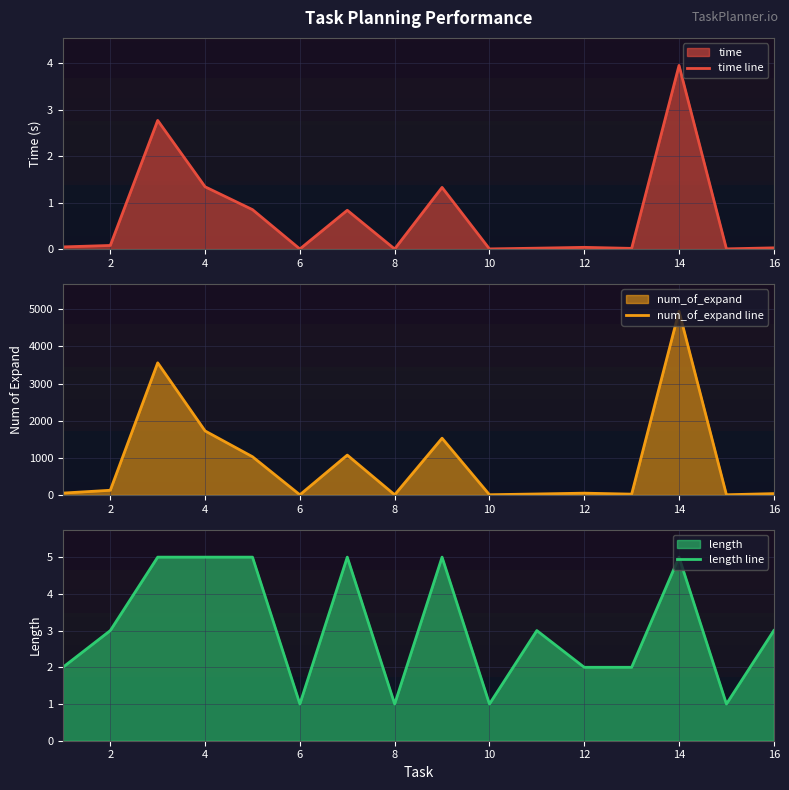

True or false: time line and num_of_expand line intersect in this chart.

False